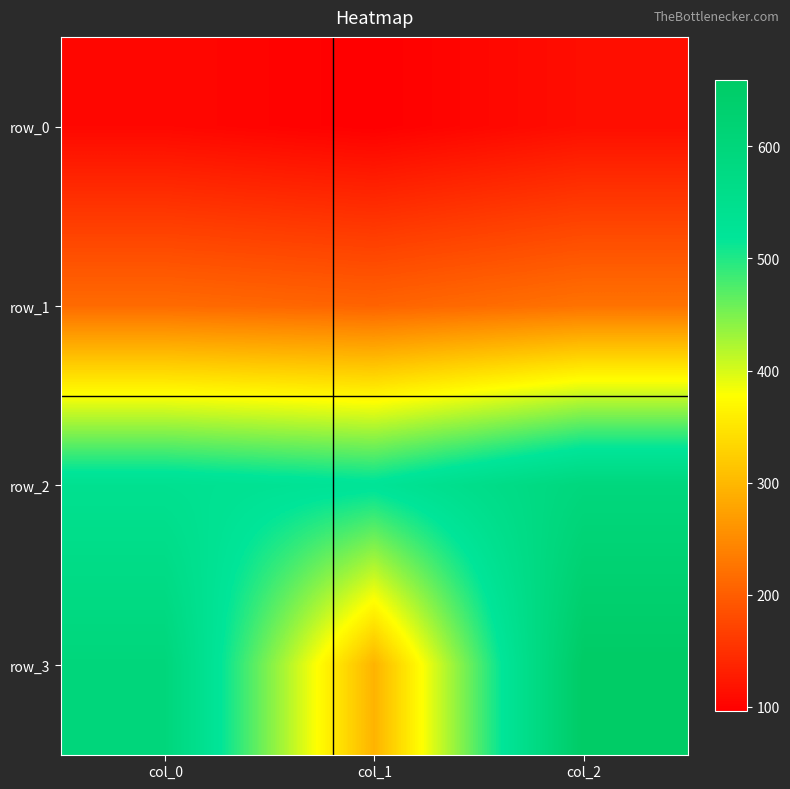

What is the maximum value shown in the chart?

659.0